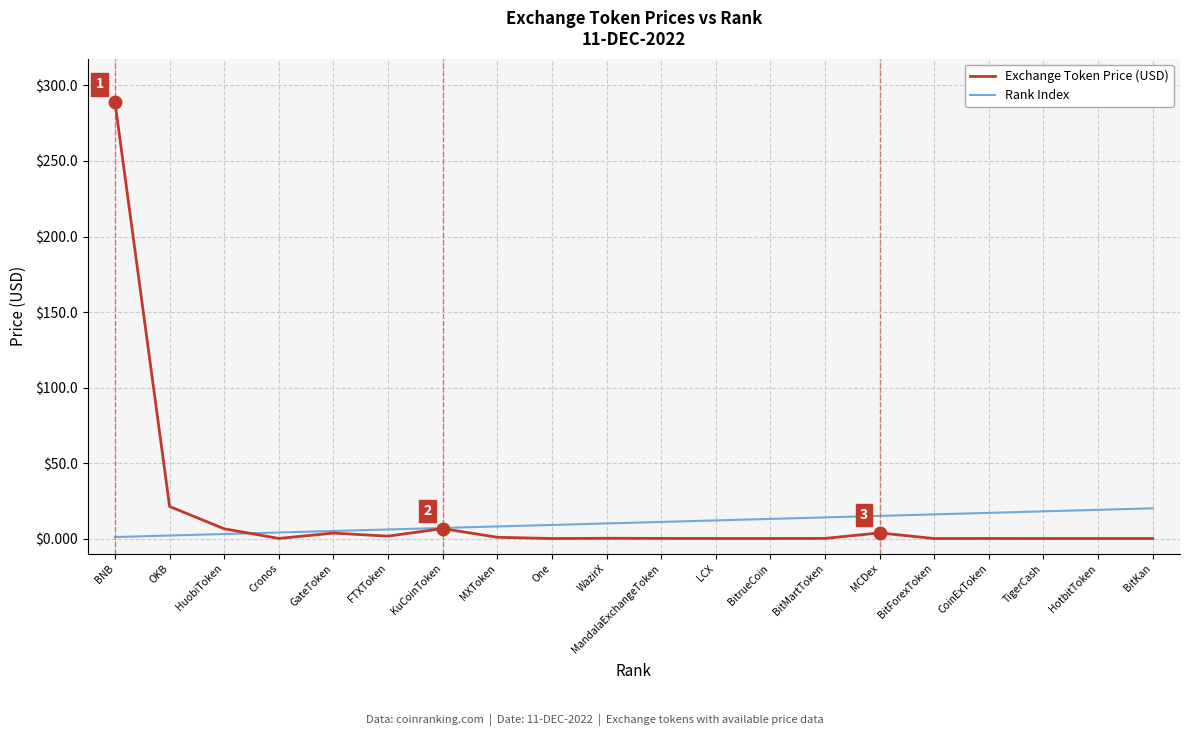

Which series changed the most between OKB and BitrueCoin?

Exchange Token Price (USD)